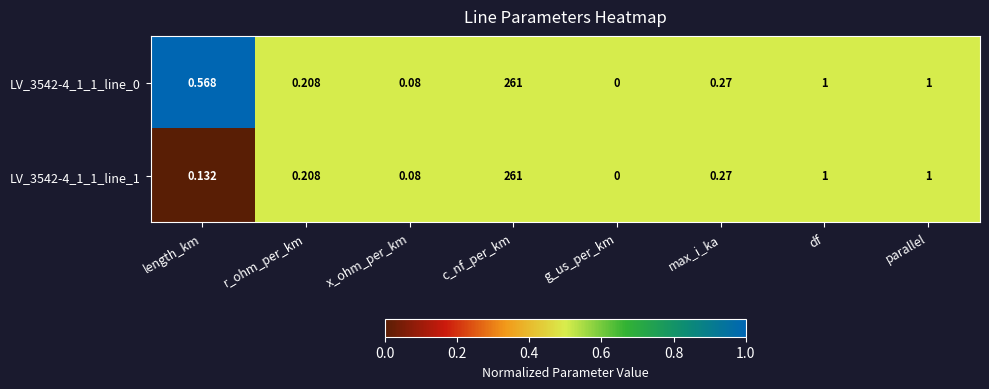

Which category has the lowest value across all series?

g_us_per_km